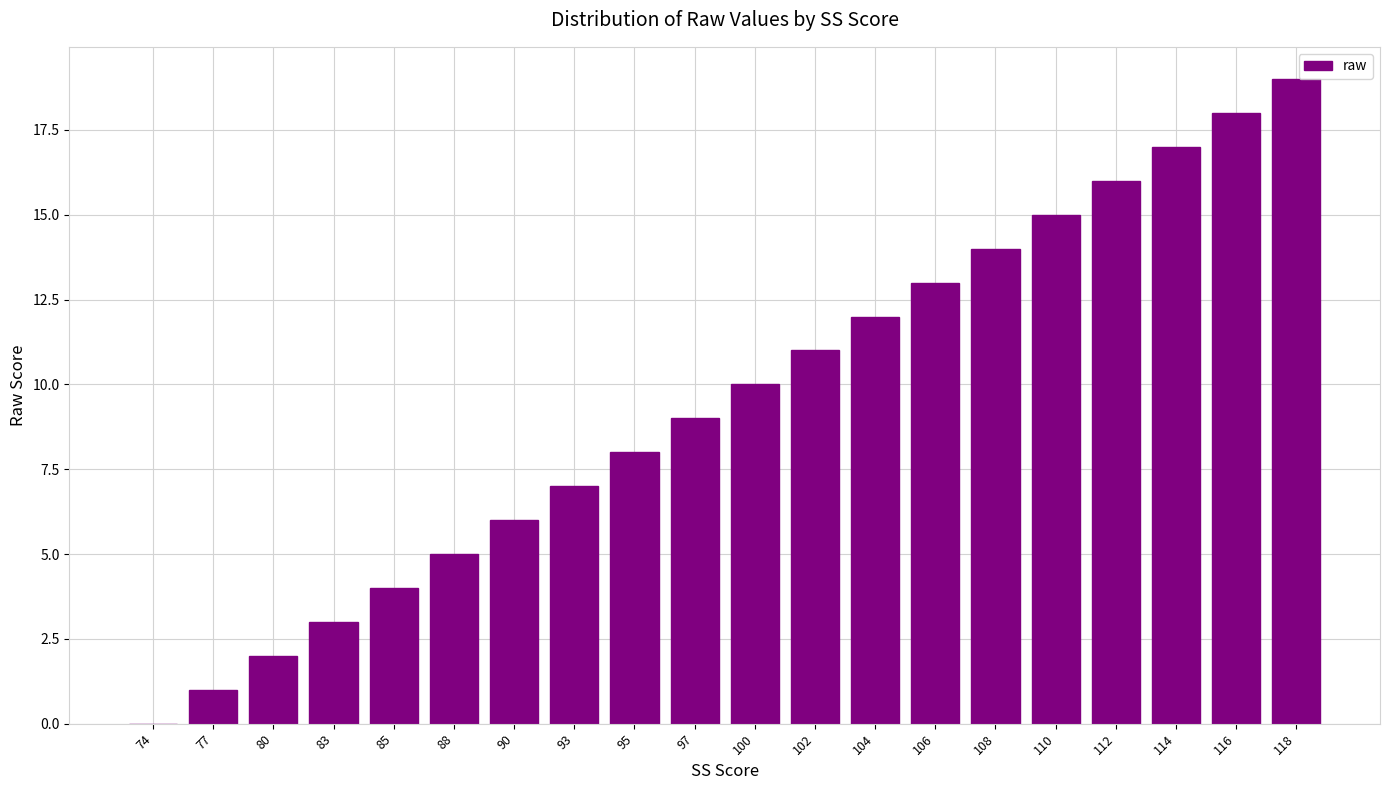

What is the sum of the values at 112 and 97?

25